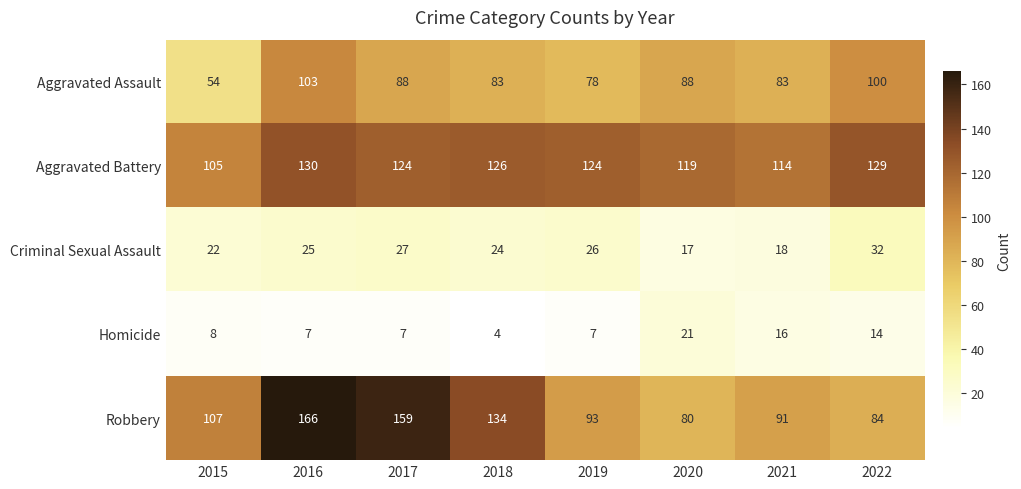

What is the difference between the maximum and minimum values in the Homicide series?

17